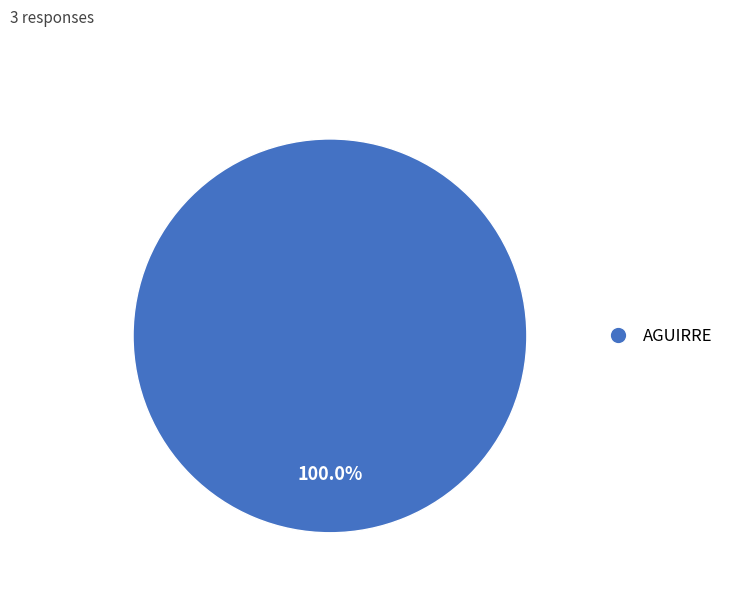

Does AGUIRRE account for over 50% of the chart?

Yes